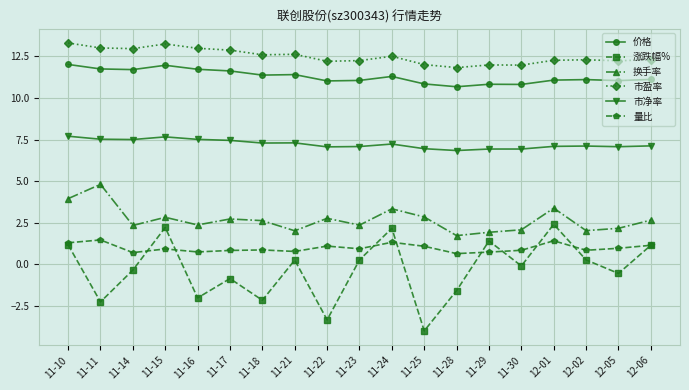

At which category does 换手率 reach its first local peak?

11-11